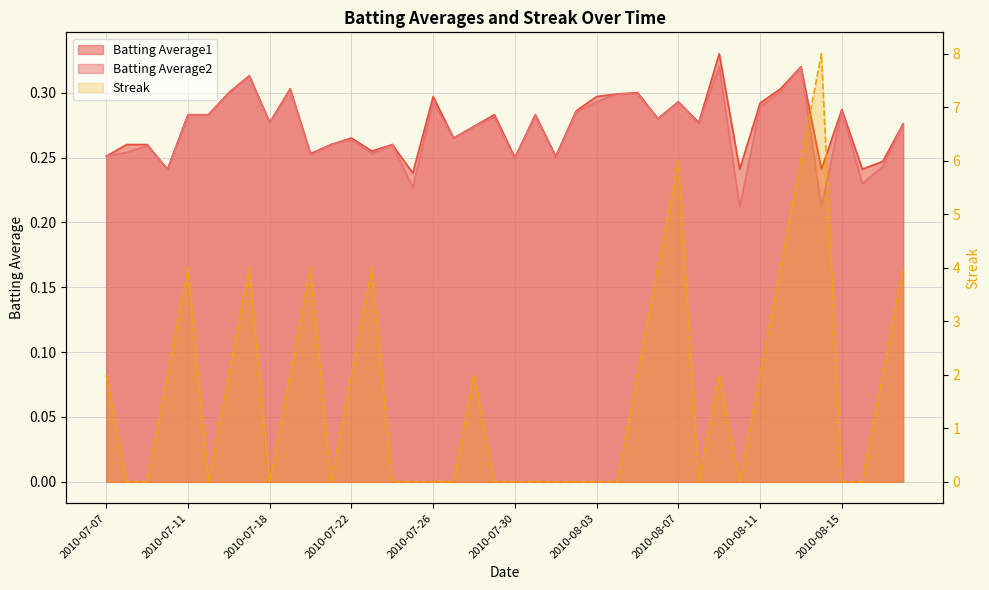

At how many categories does at least one series exceed 1?

20